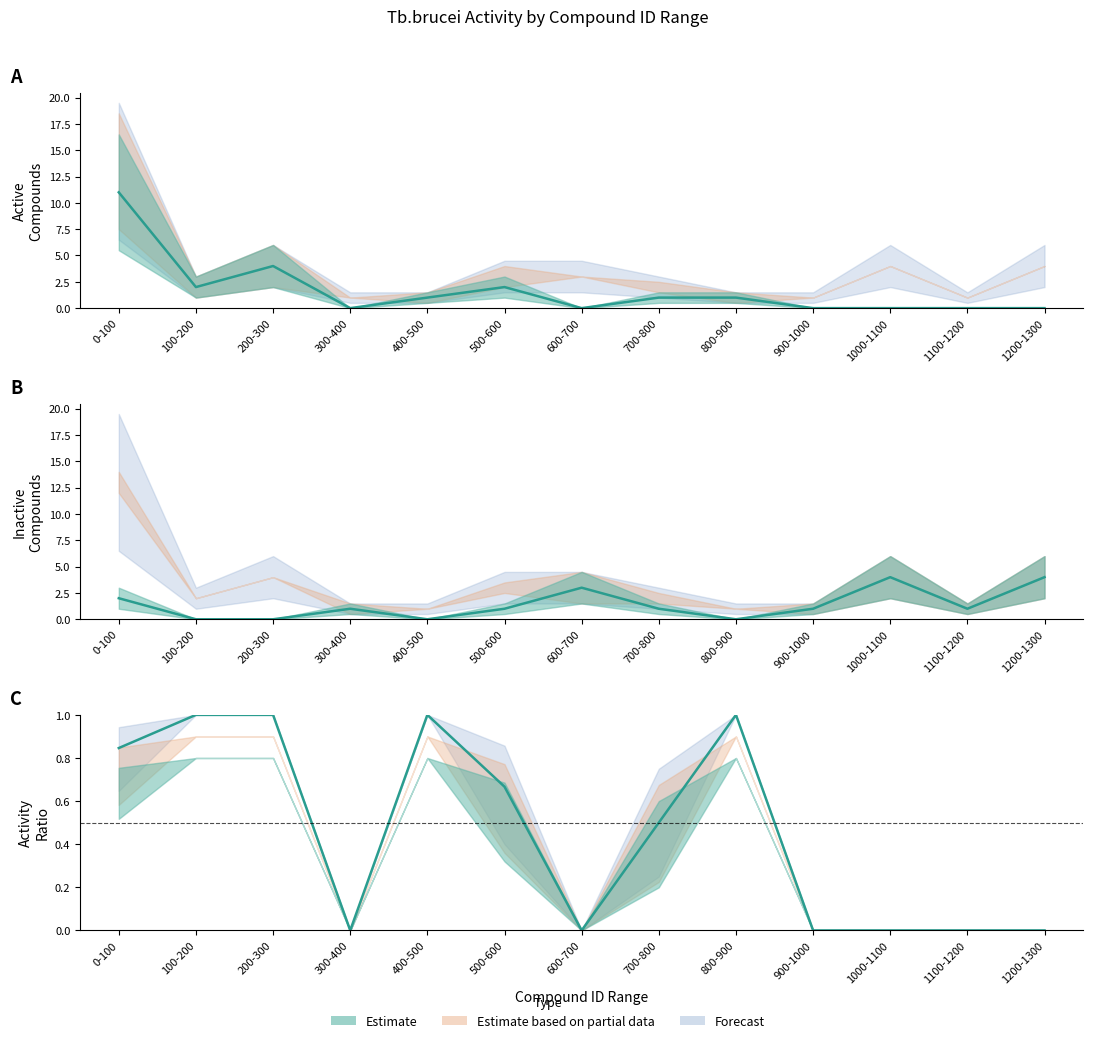

What is the difference between the maximum and minimum values in the Inactive mean series?

4.0